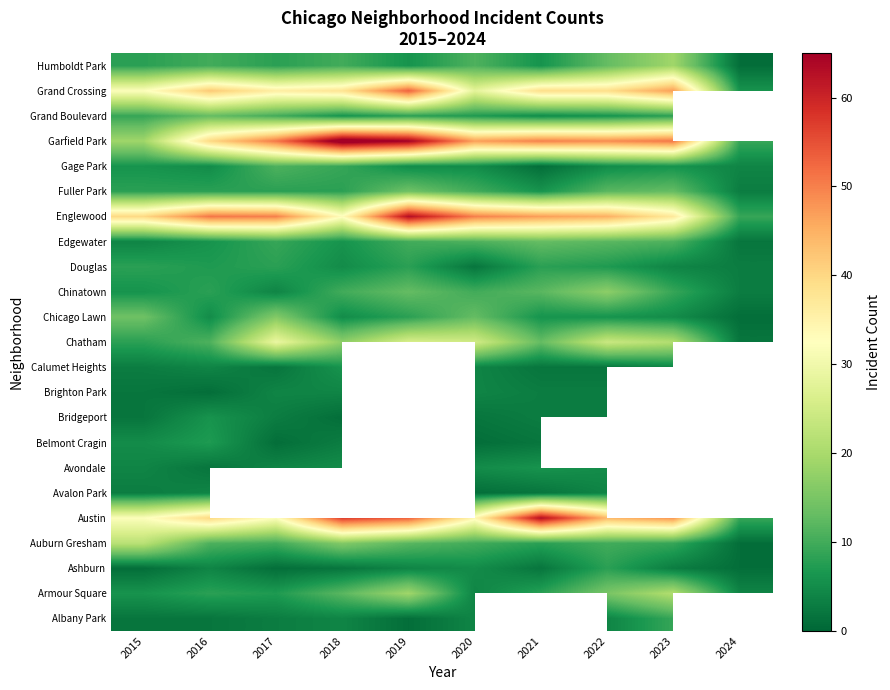

How many data points in Belmont Cragin are less than 7?

6